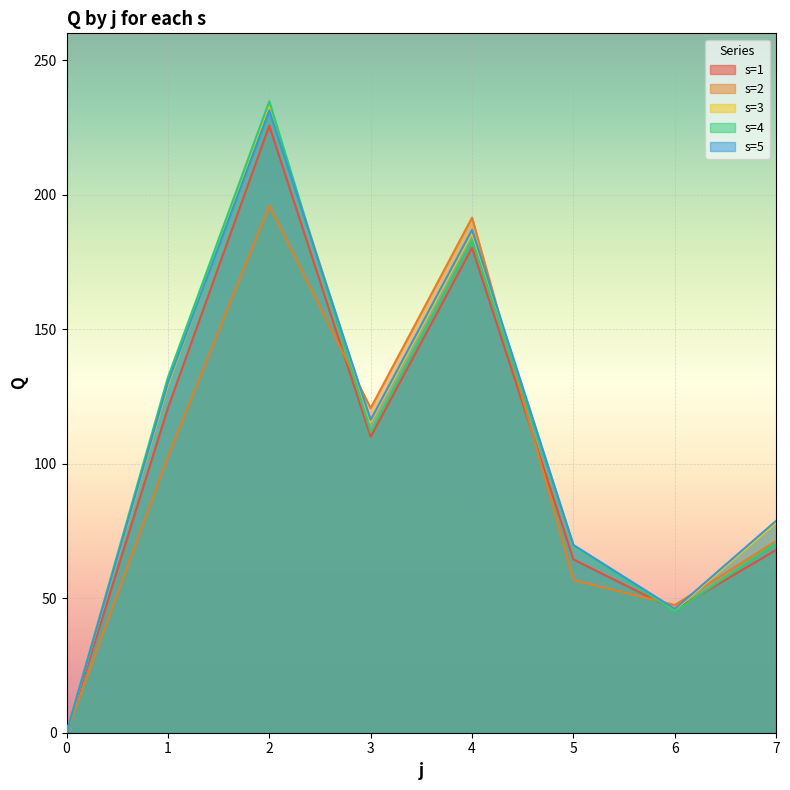

Does the chart display data point markers on the line(s)?

No